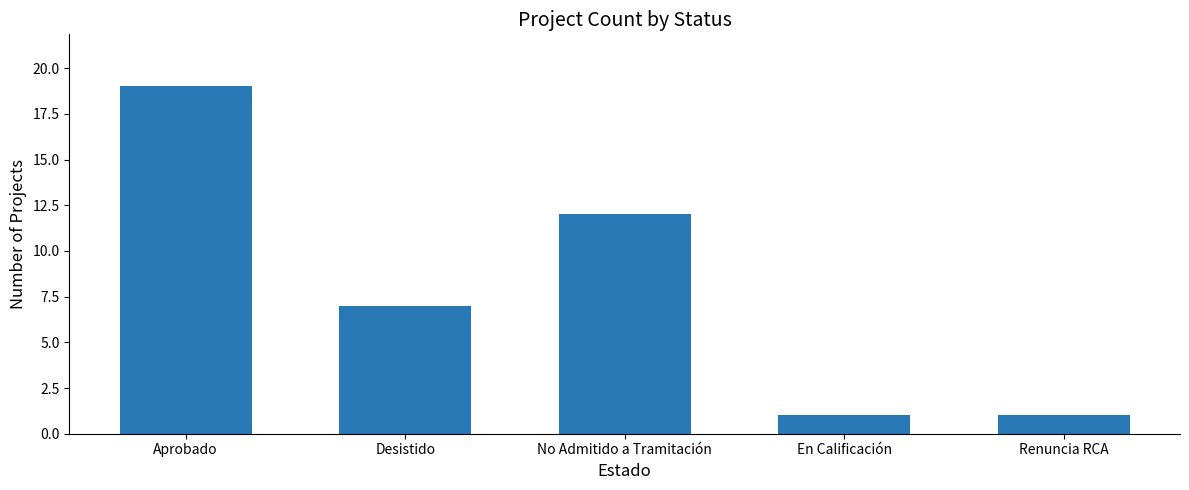

What is the average value?

8